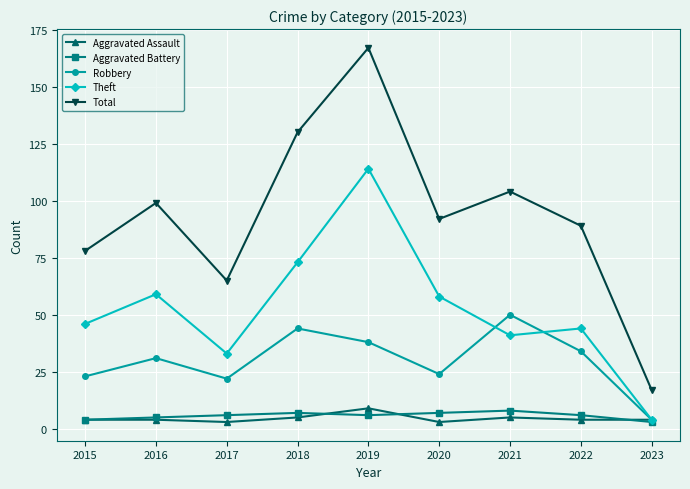

True or false: Aggravated Assault has a value of 3 at 2017.

True